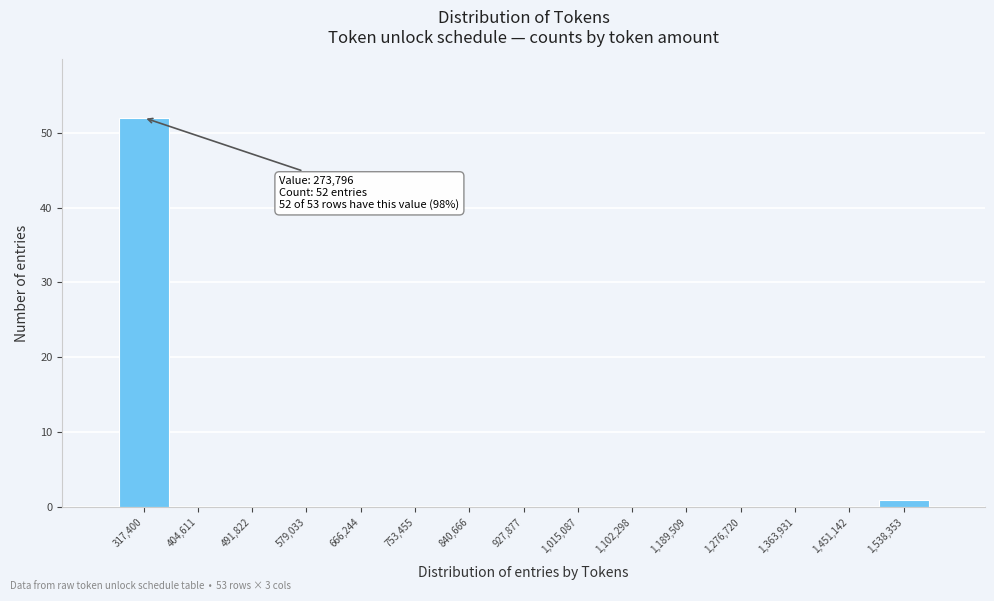

Which range on the x-axis has the tallest bar?

270000 to 360000